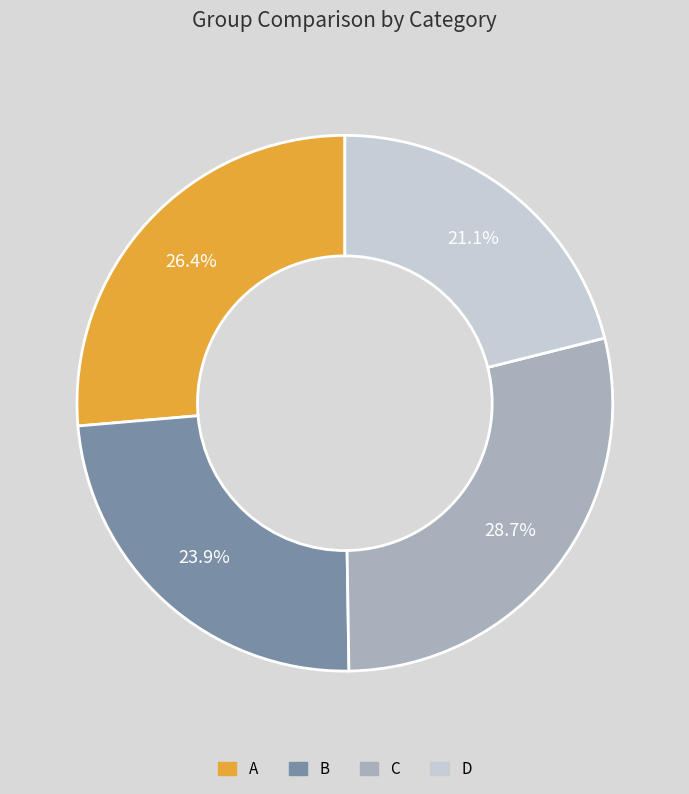

What is the largest slice in the pie chart?

C